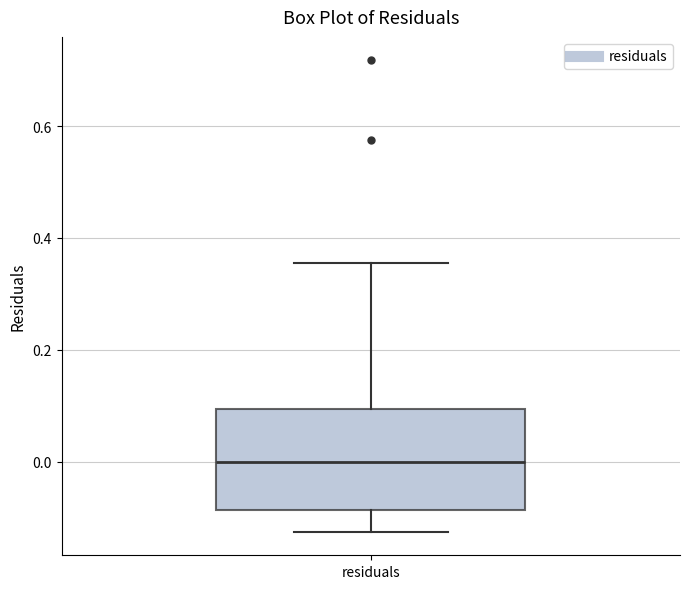

Read this box plot against the y-axis: the position of the median line, the range covered by the box, and the ends of both whiskers. The values are not printed on the chart, so give them approximately, as read against the axis.

median 0.00, box -0.08 to 0.10, whiskers -0.12 to 0.36